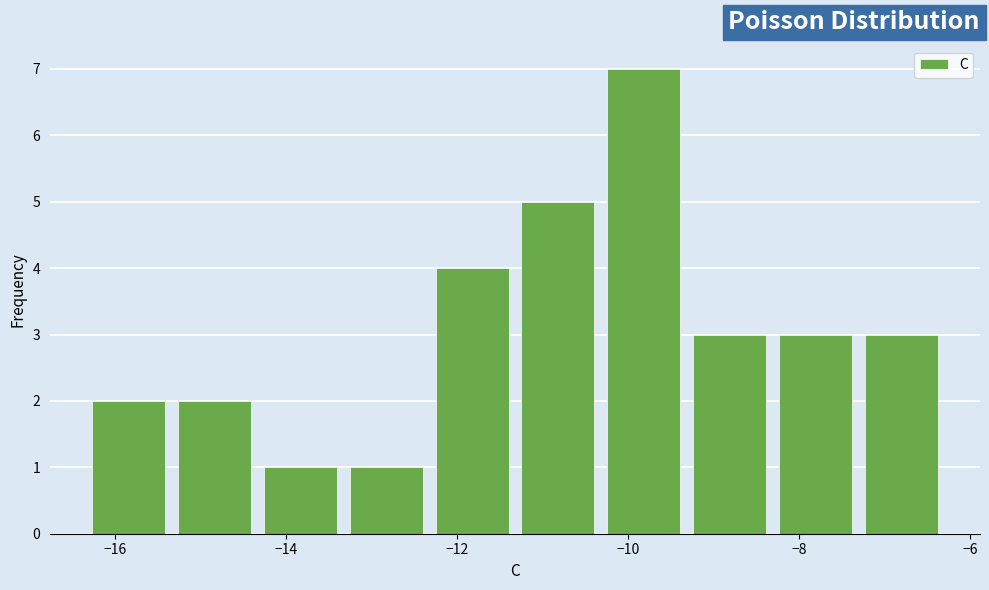

Reading left to right, transcribe this chart: for each bar, give the range it covers on the x-axis and its height. Neither the bar edges nor the heights are printed on the chart, so give them approximately, as read against the axes.

-16.2 to -15.2: 2
-15.2 to -14.2: 2
-14.2 to -13.2: 1
-13.2 to -12.2: 1
-12.2 to -11.2: 4
-11.2 to -10.2: 5
-10.2 to -9.2: 7
-9.2 to -8.2: 3
-8.2 to -7.2: 3
-7.2 to -6.2: 3